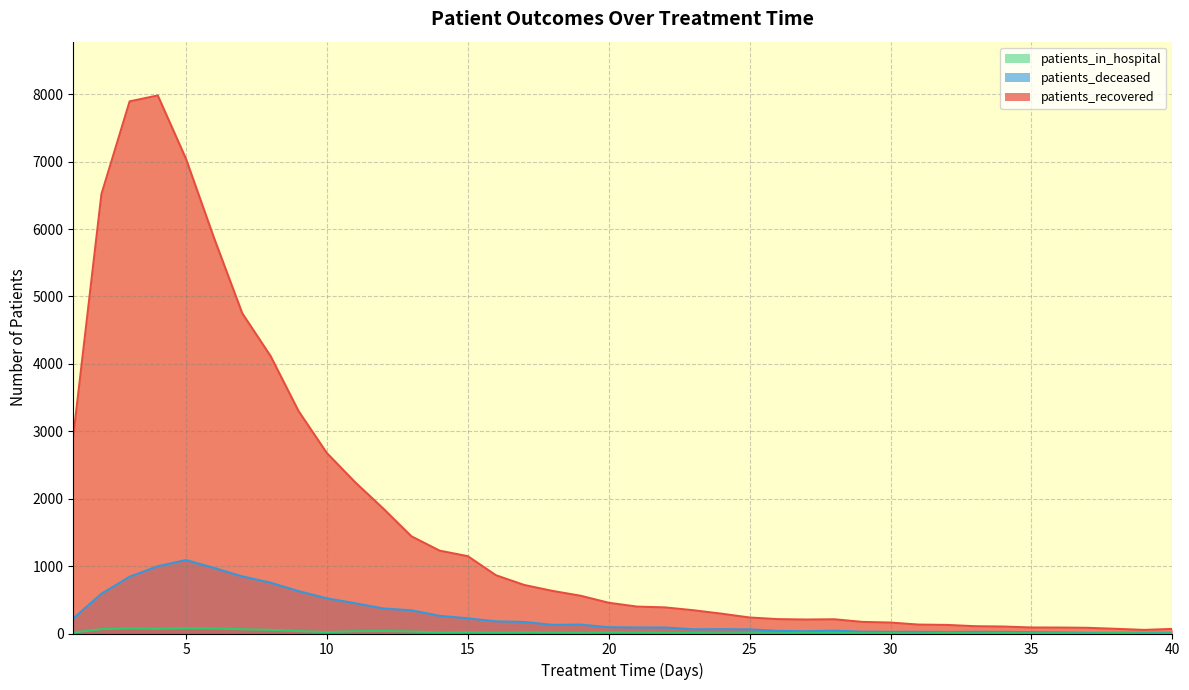

True or false: patients_deceased and patients_in_hospital cross at least once.

False